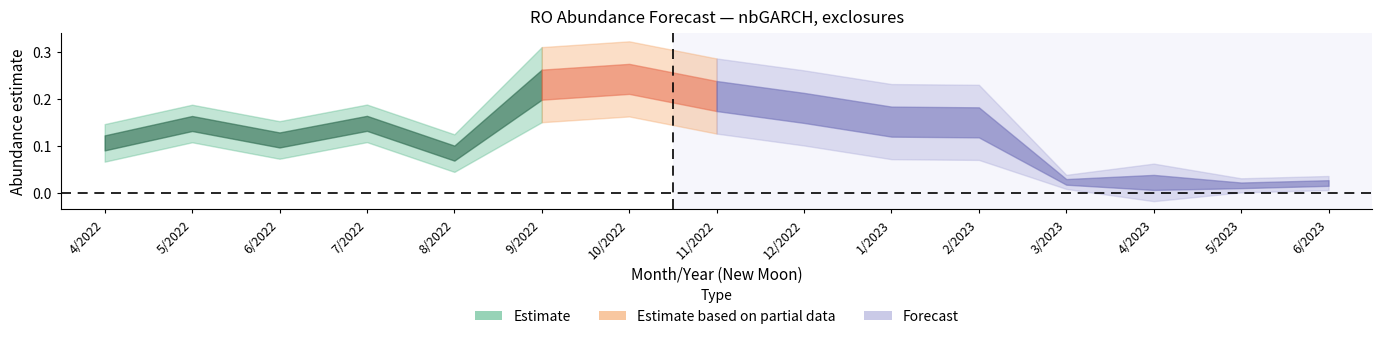

What is the label of the 7th point from the right?

12/2022